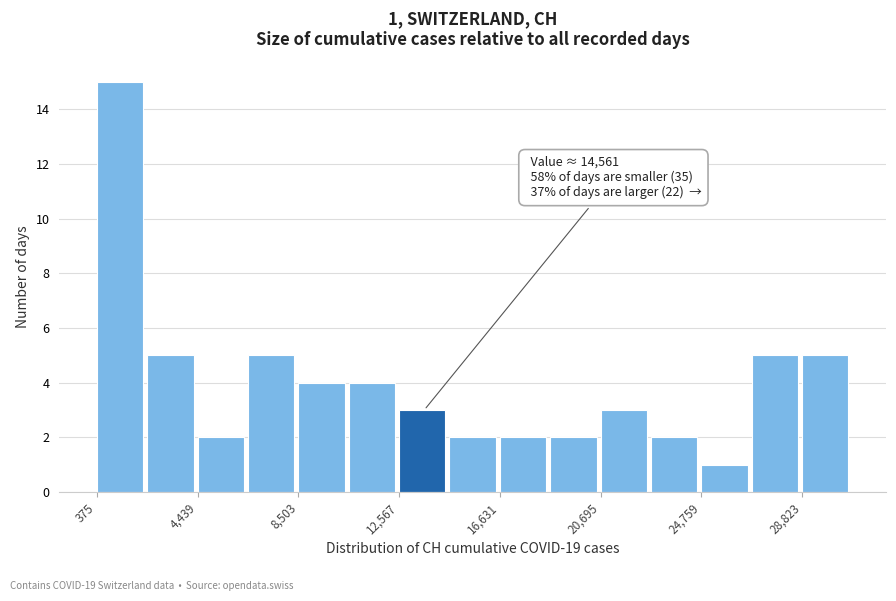

Over which range of the x-axis is the bar tallest?

500 to 2500